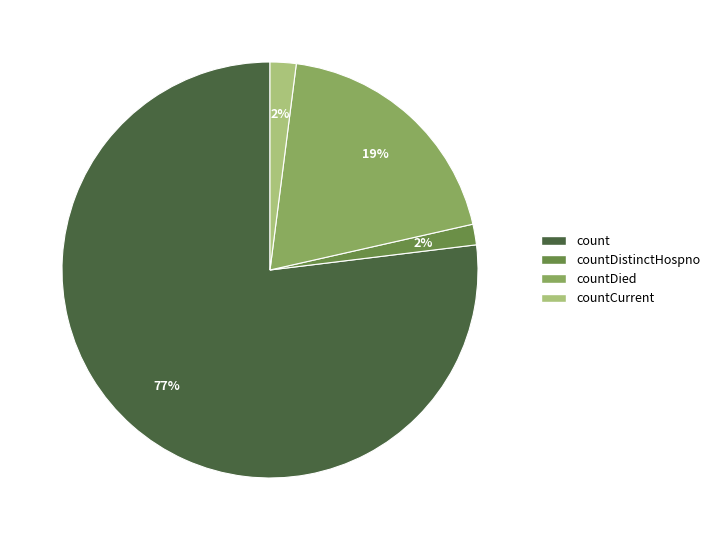

Which slice is the largest?

count